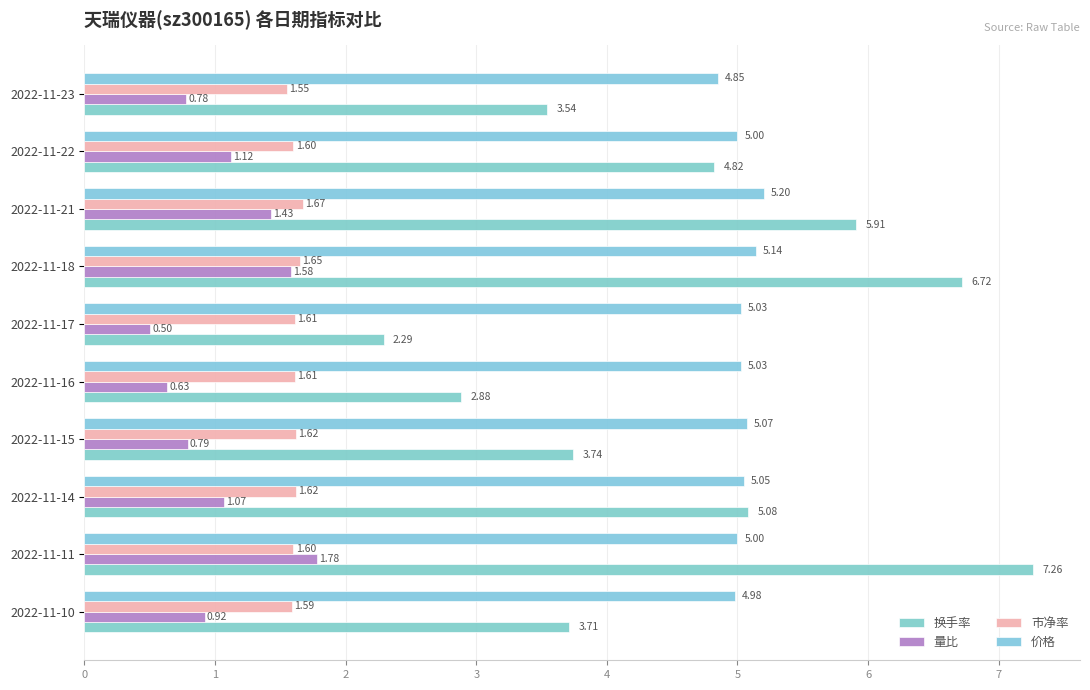

List the labels in order of 市净率 value, largest first.

2022-11-21, 2022-11-18, 2022-11-14, 2022-11-15, 2022-11-16, 2022-11-17, 2022-11-11, 2022-11-22, 2022-11-10, 2022-11-23